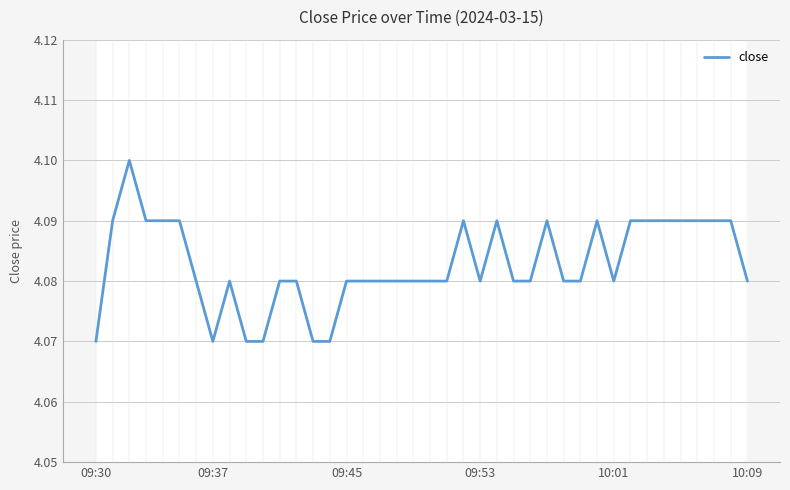

The value at 09:53 is 4.1. True or false?

True